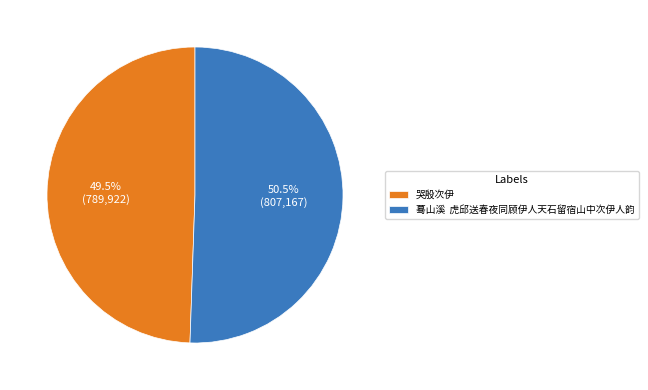

Combined, do 哭殷次伊 and 蓦山溪 虎邱送春夜同顾伊人天石留宿山中次伊人韵 account for over 50%?

Yes